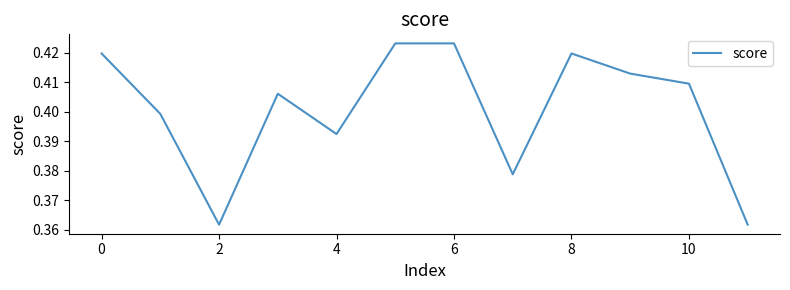

Reading right to left, list all the values displayed in this chart.

0.4	0.4	0.4	0.4	0.4	0.4	0.4	0.4	0.4	0.4	0.4	0.4